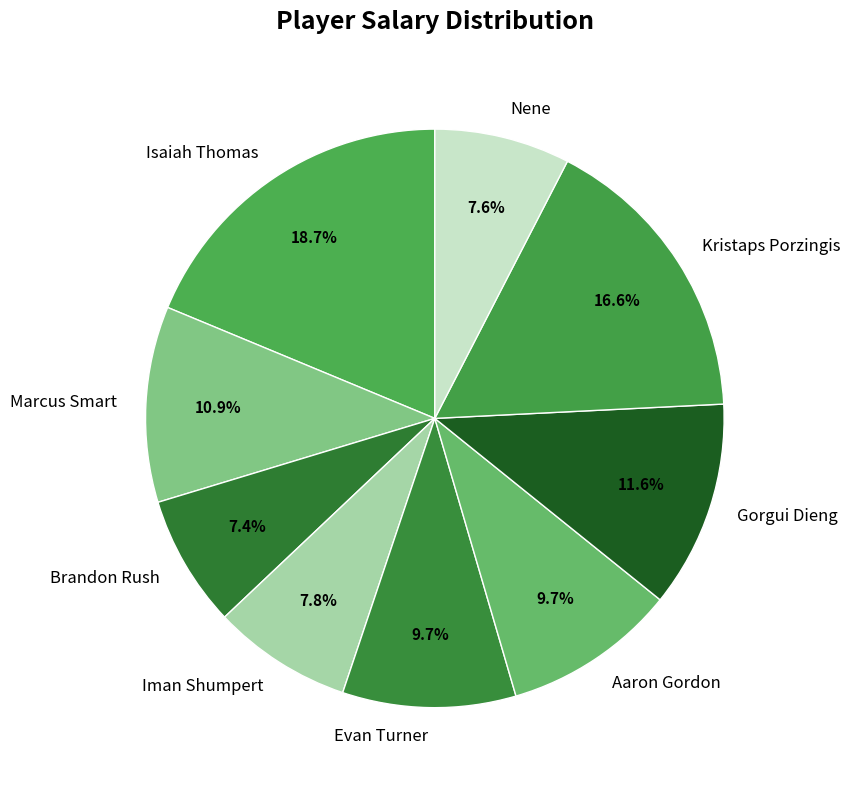

Combined, what portion of the pie is Iman Shumpert and Evan Turner?

17.5%